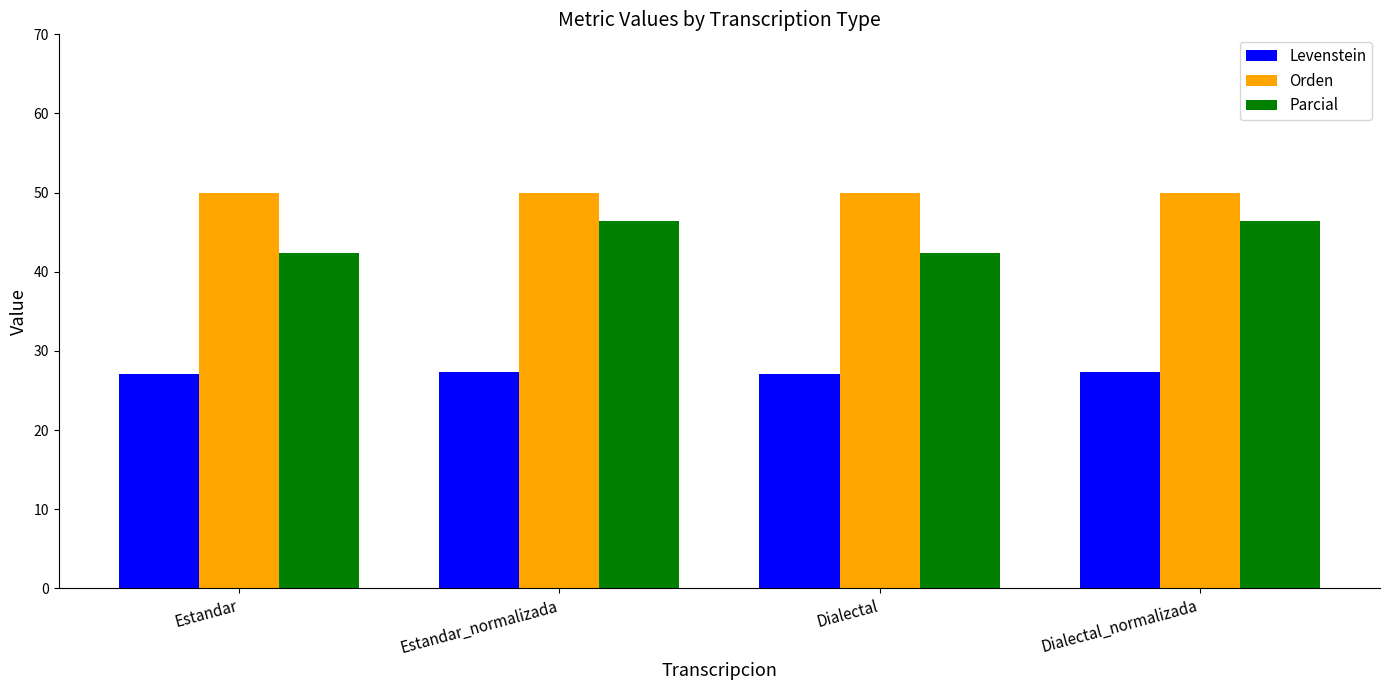

What are all the series names shown in the legend?

Levenstein, Orden, Parcial